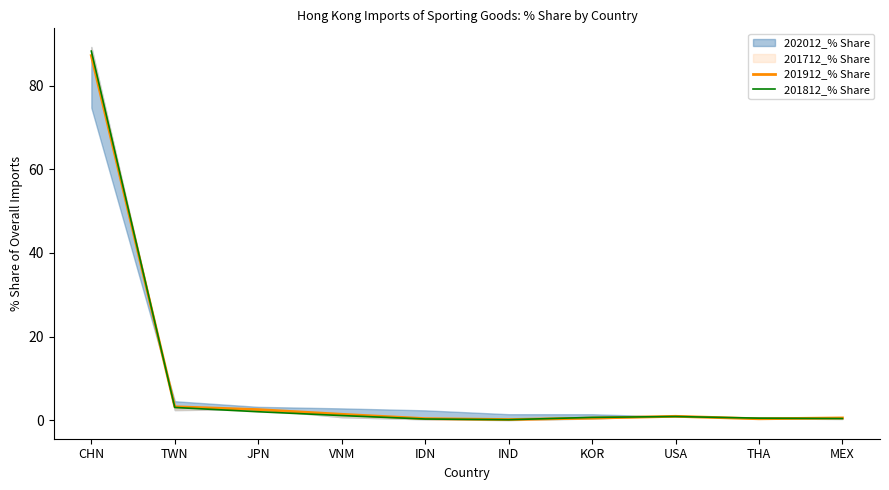

True or false: 201912_% Share has a value of 87.2 at CHN.

True